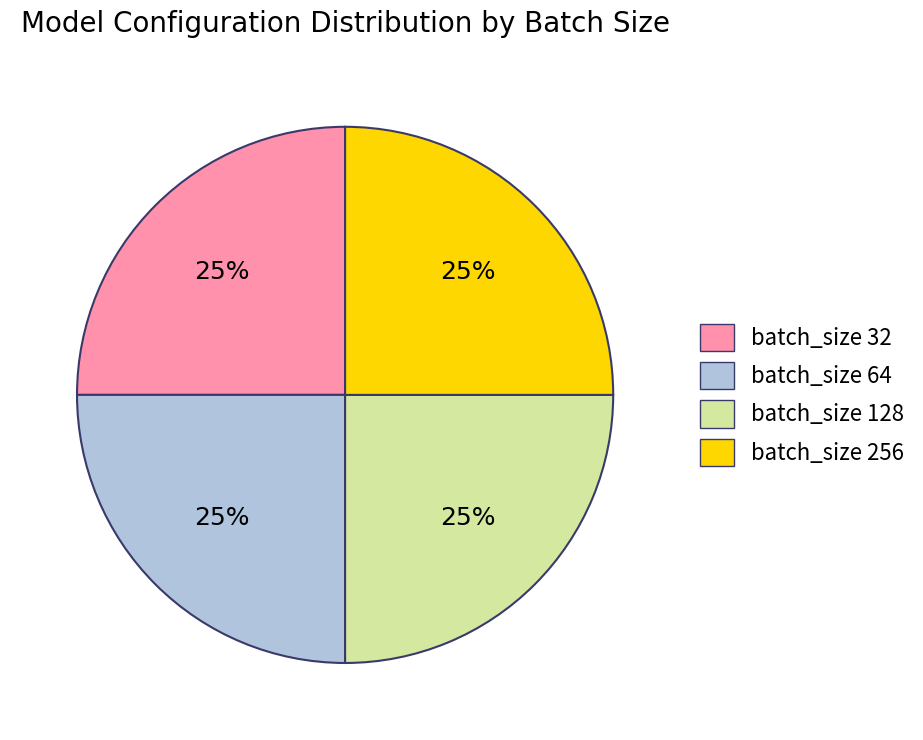

Approximately how many times larger is the value at batch_size 32 compared to batch_size 256?

1.0